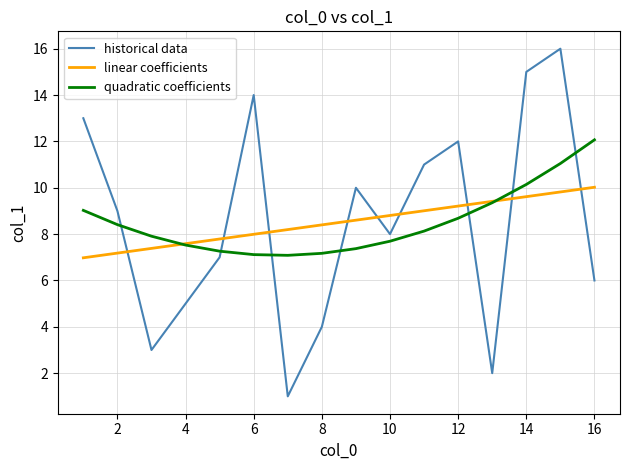

What is the maximum value for quadratic coefficients?

12.1